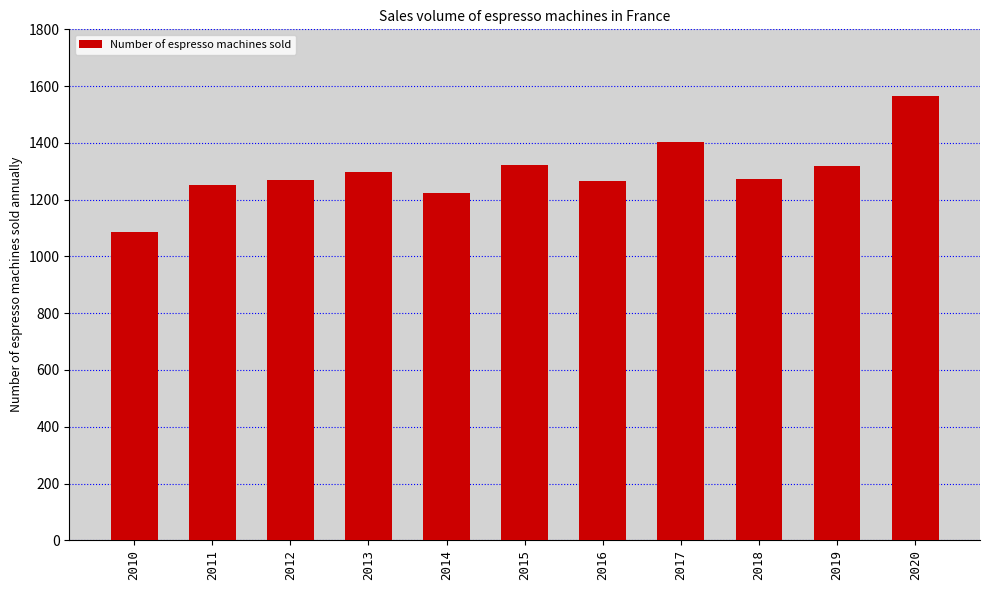

Is it true that the value at 2014 is 1223?

True